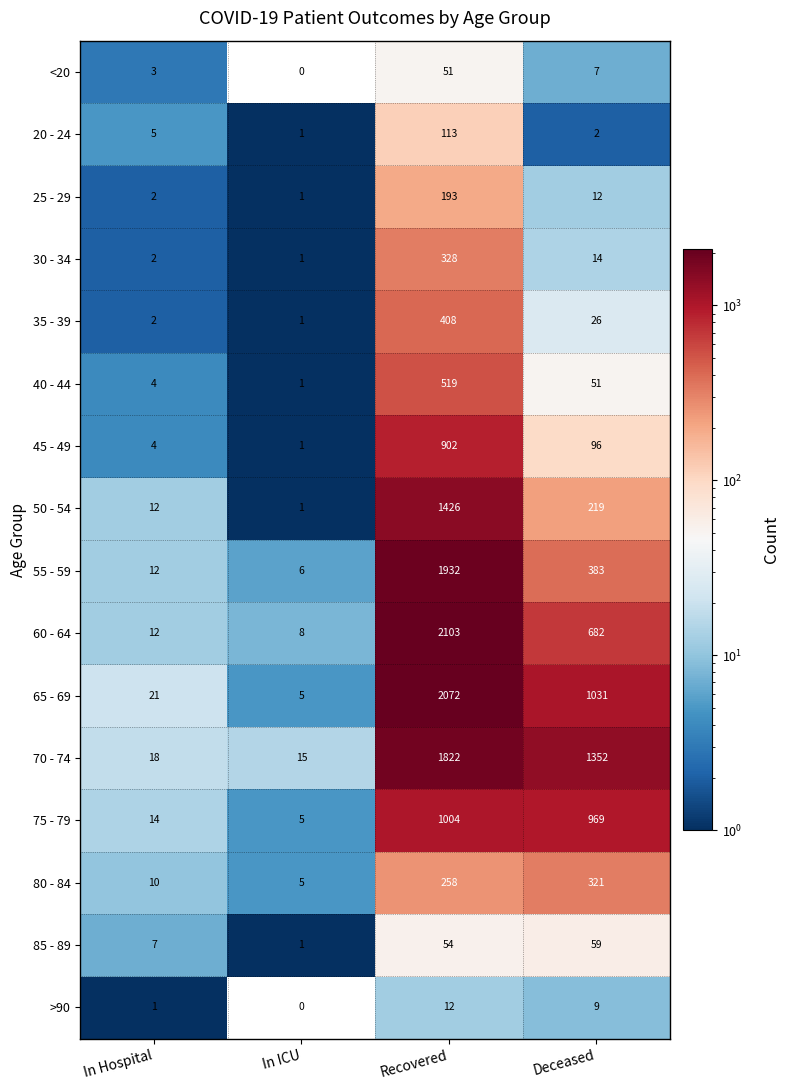

How many categories are shown in the chart?

4